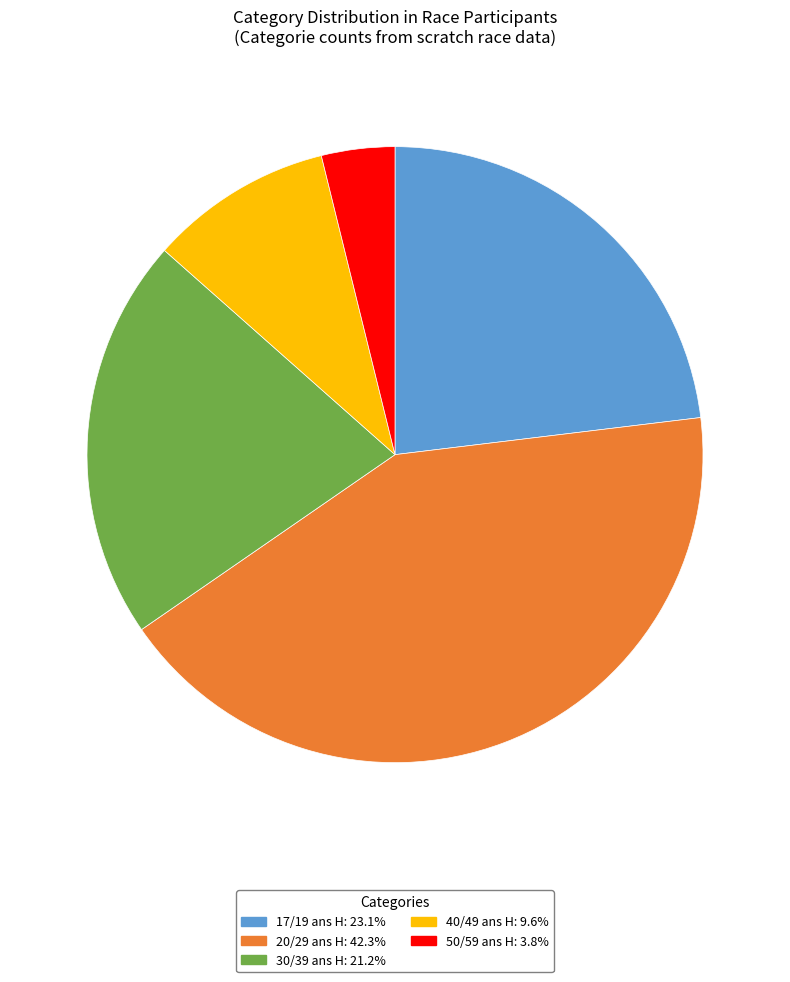

Between 40/49 ans H and 20/29 ans H, which is larger?

20/29 ans H